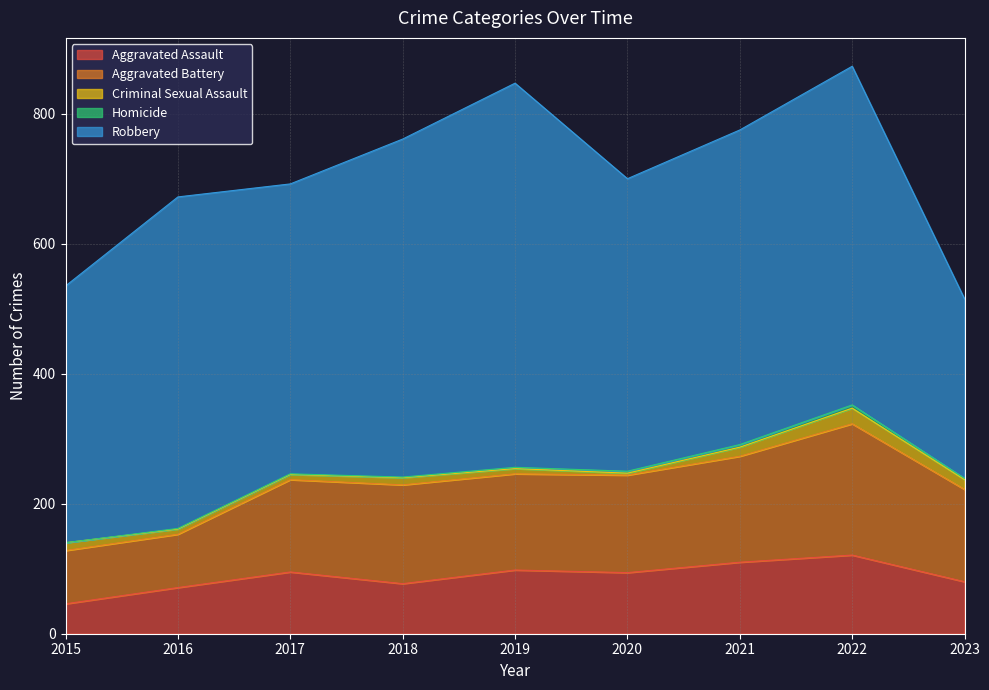

What is the value of the Aggravated Battery point at the 9th from the left?

142